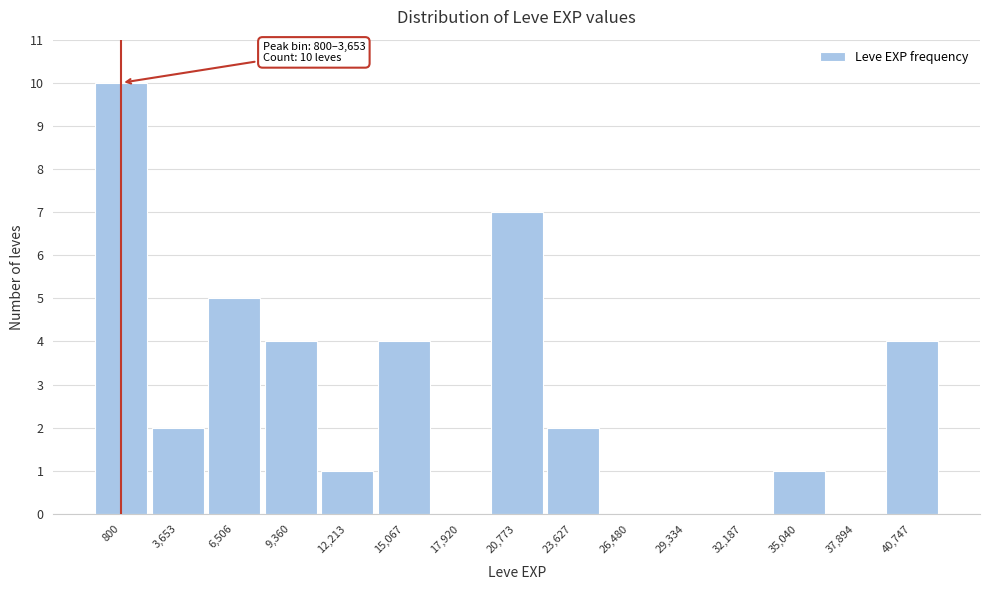

Reading right to left, extract all data points from this chart.

40,747=4	37,894=0	35,040=1	32,187=0	29,334=0	26,480=0	23,627=2	20,773=7	17,920=0	15,067=4	12,213=1	9,360=4	6,506=5	3,653=2	800=10